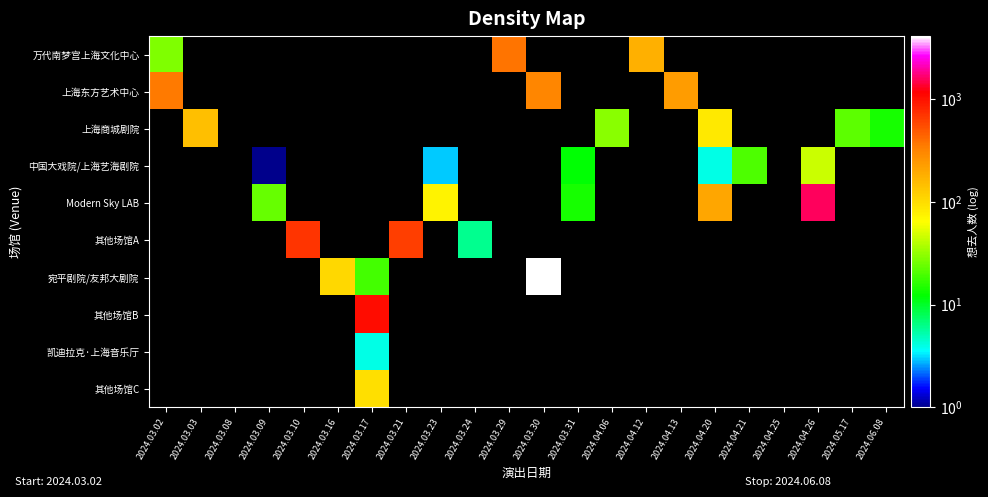

Reading left to right, extract all data points from this chart.

万代南梦宫上海文化中心: 2024.03.02=28	2024.03.03=0	2024.03.08=0	2024.03.09=0	2024.03.10=0	2024.03.16=0	2024.03.17=0	2024.03.21=0	2024.03.23=0	2024.03.24=0	2024.03.29=372	2024.03.30=0	2024.03.31=0	2024.04.06=0	2024.04.12=179	2024.04.13=0	2024.04.20=0	2024.04.21=0	2024.04.25=0	2024.04.26=0	2024.05.17=0	2024.06.08=0
上海东方艺术中心: 2024.03.02=357	2024.03.03=0	2024.03.08=0	2024.03.09=0	2024.03.10=0	2024.03.16=0	2024.03.17=0	2024.03.21=0	2024.03.23=0	2024.03.24=0	2024.03.29=0	2024.03.30=311	2024.03.31=0	2024.04.06=0	2024.04.12=0	2024.04.13=229	2024.04.20=0	2024.04.21=0	2024.04.25=0	2024.04.26=0	2024.05.17=0	2024.06.08=0
上海商城剧院: 2024.03.02=0	2024.03.03=145	2024.03.08=0	2024.03.09=0	2024.03.10=0	2024.03.16=0	2024.03.17=0	2024.03.21=0	2024.03.23=0	2024.03.24=0	2024.03.29=0	2024.03.30=0	2024.03.31=0	2024.04.06=30	2024.04.12=0	2024.04.13=0	2024.04.20=83	2024.04.21=0	2024.04.25=0	2024.04.26=0	2024.05.17=22	2024.06.08=14
中国大戏院/上海艺海剧院: 2024.03.02=0	2024.03.03=0	2024.03.08=0	2024.03.09=1	2024.03.10=0	2024.03.16=0	2024.03.17=0	2024.03.21=0	2024.03.23=3	2024.03.24=0	2024.03.29=0	2024.03.30=0	2024.03.31=12	2024.04.06=0	2024.04.12=0	2024.04.13=0	2024.04.20=4	2024.04.21=20	2024.04.25=0	2024.04.26=46	2024.05.17=0	2024.06.08=0
Modern Sky LAB: 2024.03.02=0	2024.03.03=0	2024.03.08=0	2024.03.09=24	2024.03.10=0	2024.03.16=0	2024.03.17=0	2024.03.21=0	2024.03.23=74	2024.03.24=0	2024.03.29=0	2024.03.30=0	2024.03.31=14	2024.04.06=0	2024.04.12=0	2024.04.13=0	2024.04.20=204	2024.04.21=0	2024.04.25=0	2024.04.26=1562	2024.05.17=0	2024.06.08=0
其他场馆A: 2024.03.02=0	2024.03.03=0	2024.03.08=0	2024.03.09=0	2024.03.10=697	2024.03.16=0	2024.03.17=0	2024.03.21=635	2024.03.23=0	2024.03.24=6	2024.03.29=0	2024.03.30=0	2024.03.31=0	2024.04.06=0	2024.04.12=0	2024.04.13=0	2024.04.20=0	2024.04.21=0	2024.04.25=0	2024.04.26=0	2024.05.17=0	2024.06.08=0
宛平剧院/友邦大剧院: 2024.03.02=0	2024.03.03=0	2024.03.08=0	2024.03.09=0	2024.03.10=0	2024.03.16=106	2024.03.17=19	2024.03.21=0	2024.03.23=0	2024.03.24=0	2024.03.29=0	2024.03.30=4081	2024.03.31=0	2024.04.06=0	2024.04.12=0	2024.04.13=0	2024.04.20=0	2024.04.21=0	2024.04.25=0	2024.04.26=0	2024.05.17=0	2024.06.08=0
其他场馆B: 2024.03.02=0	2024.03.03=0	2024.03.08=0	2024.03.09=0	2024.03.10=0	2024.03.16=0	2024.03.17=1014	2024.03.21=0	2024.03.23=0	2024.03.24=0	2024.03.29=0	2024.03.30=0	2024.03.31=0	2024.04.06=0	2024.04.12=0	2024.04.13=0	2024.04.20=0	2024.04.21=0	2024.04.25=0	2024.04.26=0	2024.05.17=0	2024.06.08=0
凯迪拉克·上海音乐厅: 2024.03.02=0	2024.03.03=0	2024.03.08=0	2024.03.09=0	2024.03.10=0	2024.03.16=0	2024.03.17=4	2024.03.21=0	2024.03.23=0	2024.03.24=0	2024.03.29=0	2024.03.30=0	2024.03.31=0	2024.04.06=0	2024.04.12=0	2024.04.13=0	2024.04.20=0	2024.04.21=0	2024.04.25=0	2024.04.26=0	2024.05.17=0	2024.06.08=0
其他场馆C: 2024.03.02=0	2024.03.03=0	2024.03.08=0	2024.03.09=0	2024.03.10=0	2024.03.16=0	2024.03.17=97	2024.03.21=0	2024.03.23=0	2024.03.24=0	2024.03.29=0	2024.03.30=0	2024.03.31=0	2024.04.06=0	2024.04.12=0	2024.04.13=0	2024.04.20=0	2024.04.21=0	2024.04.25=0	2024.04.26=0	2024.05.17=0	2024.06.08=0